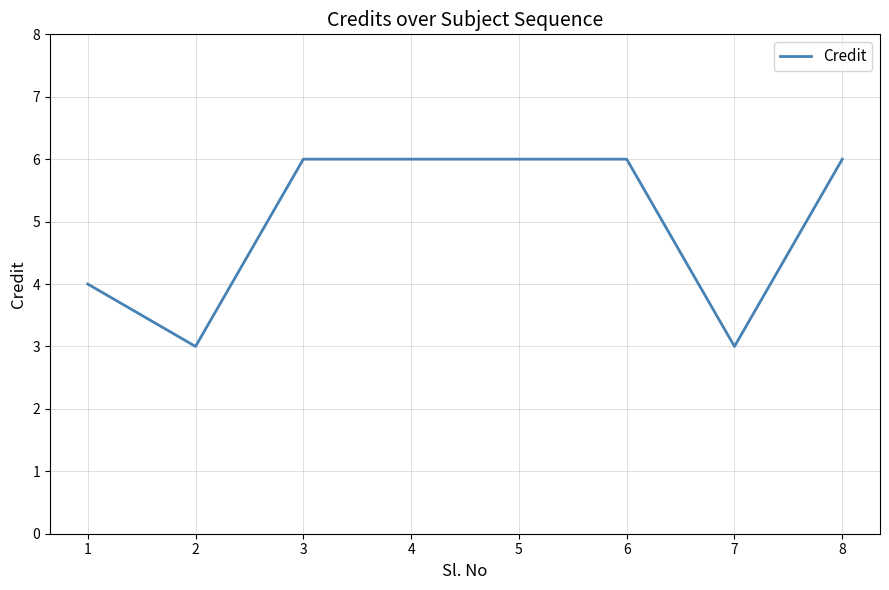

Reading left to right, what are all the values shown in this chart?

1=4	2=3	3=6	4=6	5=6	6=6	7=3	8=6